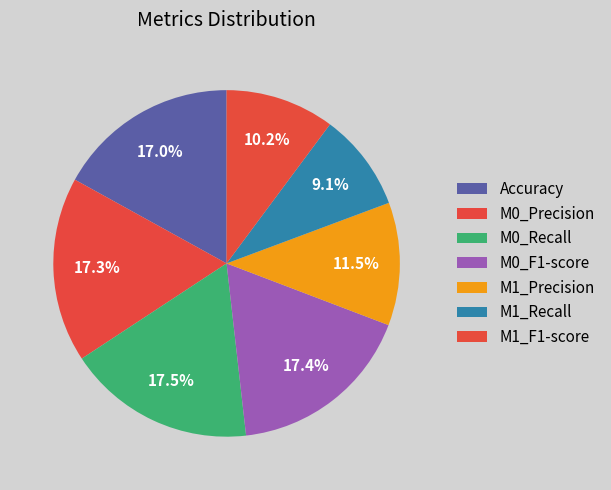

To the nearest percent, what is the average slice percentage?

14%